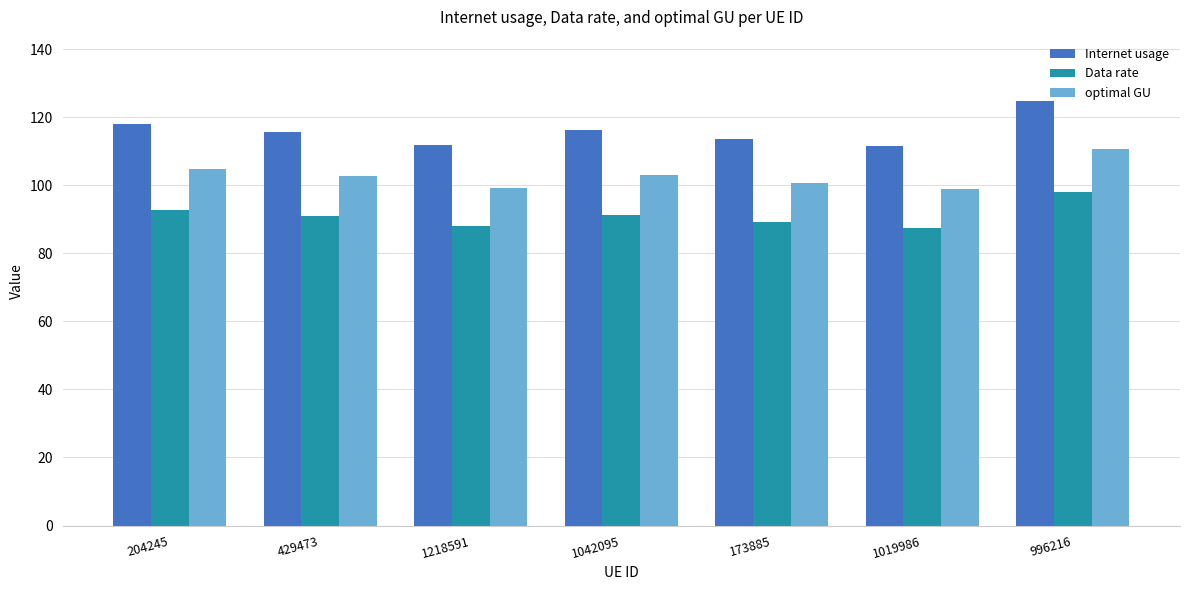

What position from the right is 1218591?

5